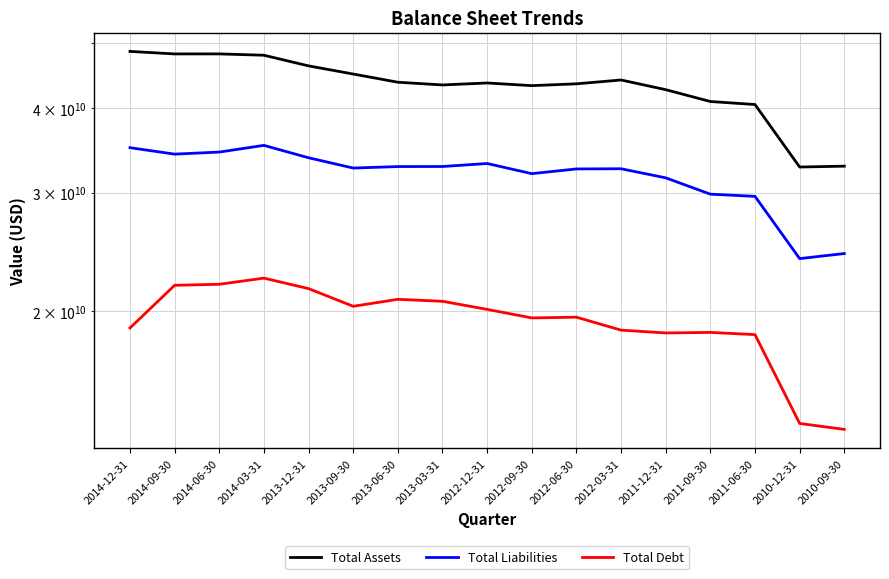

Is this an area chart (filled region under the line)?

No